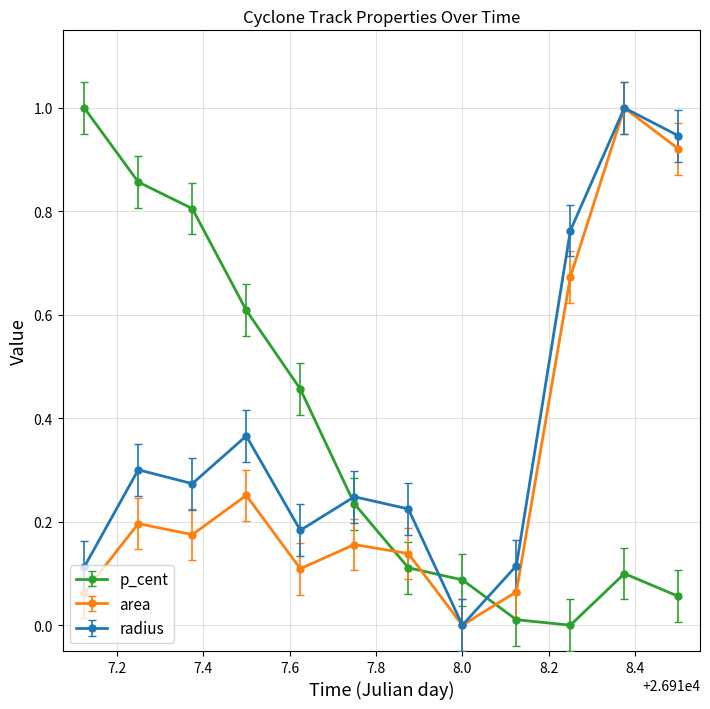

What are all the series names shown in the legend?

p_cent, area, radius